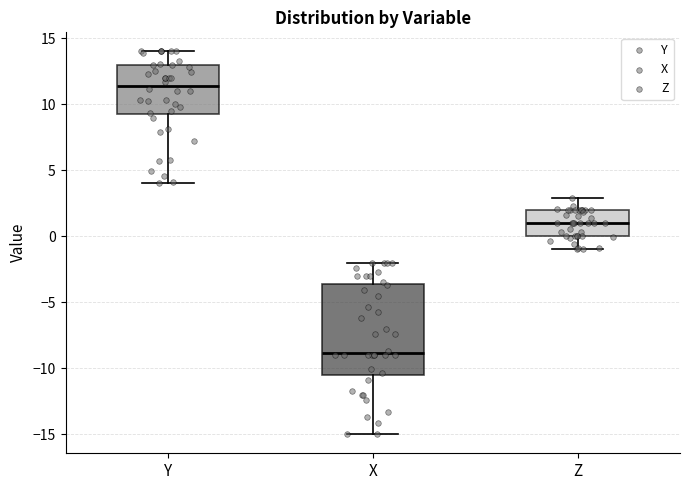

Where does the lower whisker of the box for Y end on the y-axis? The values are not printed on the chart, so give them approximately, as read against the axis.

4.0